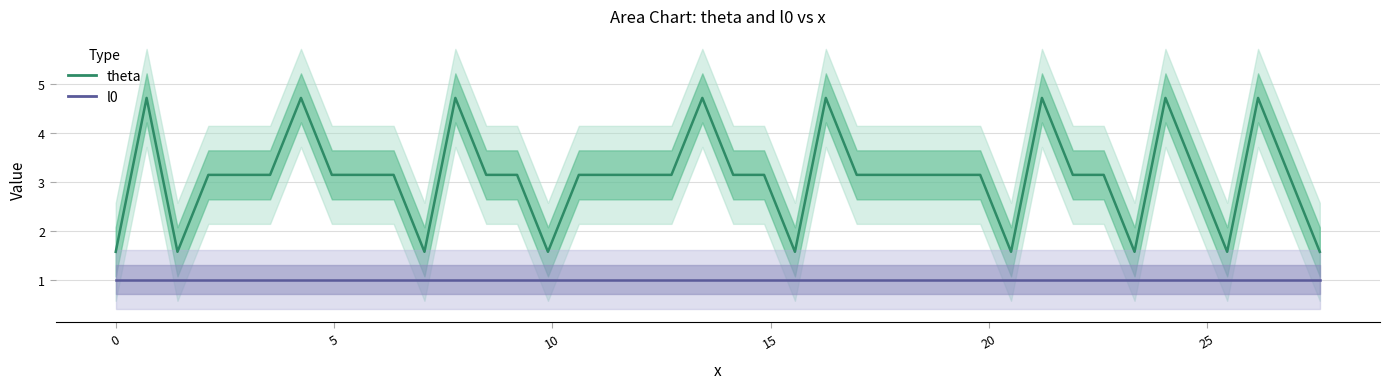

What are all the series names shown in the legend?

theta, l0